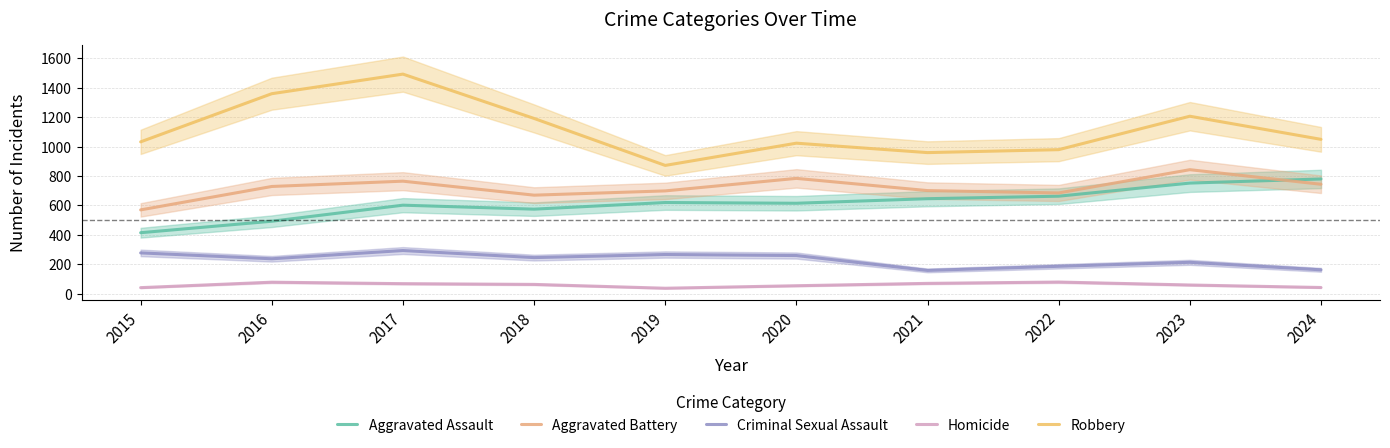

What is the value of the Homicide point at the 2nd from the left?

79